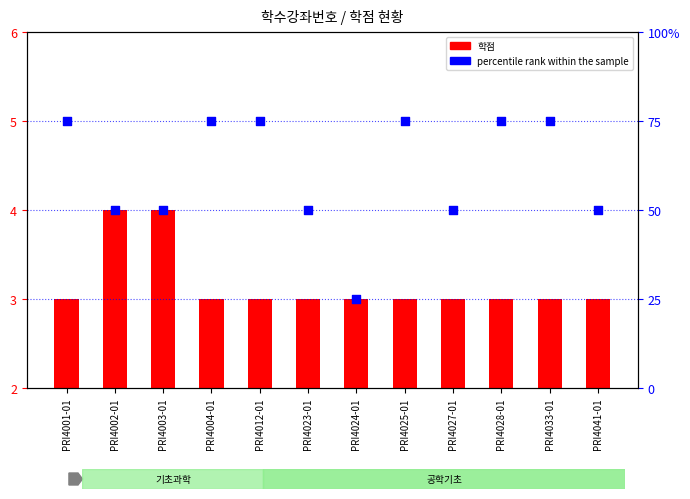

Which series contains the highest Y value?

percentile rank within the sample